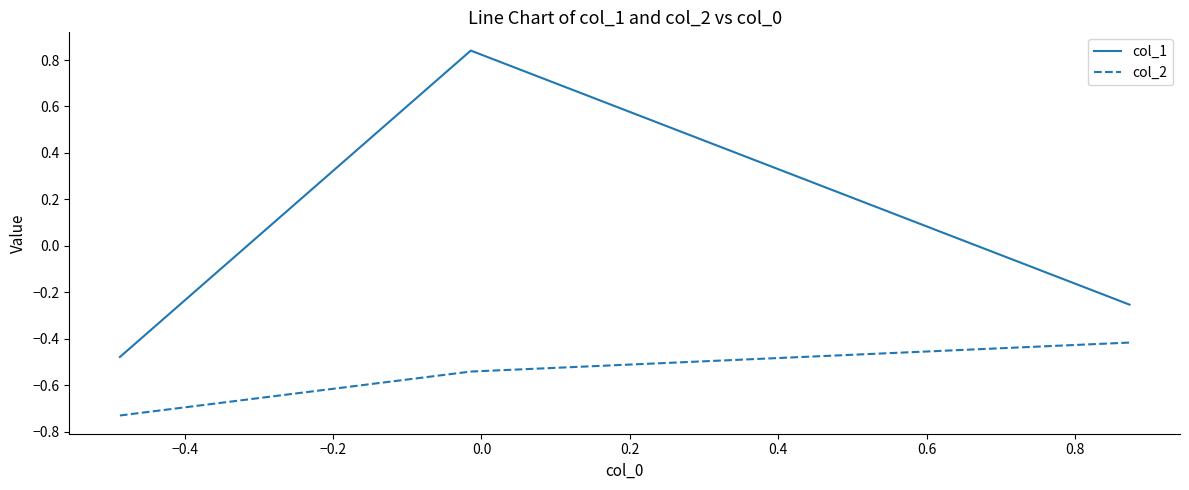

Which series has the largest total across all categories?

col_1